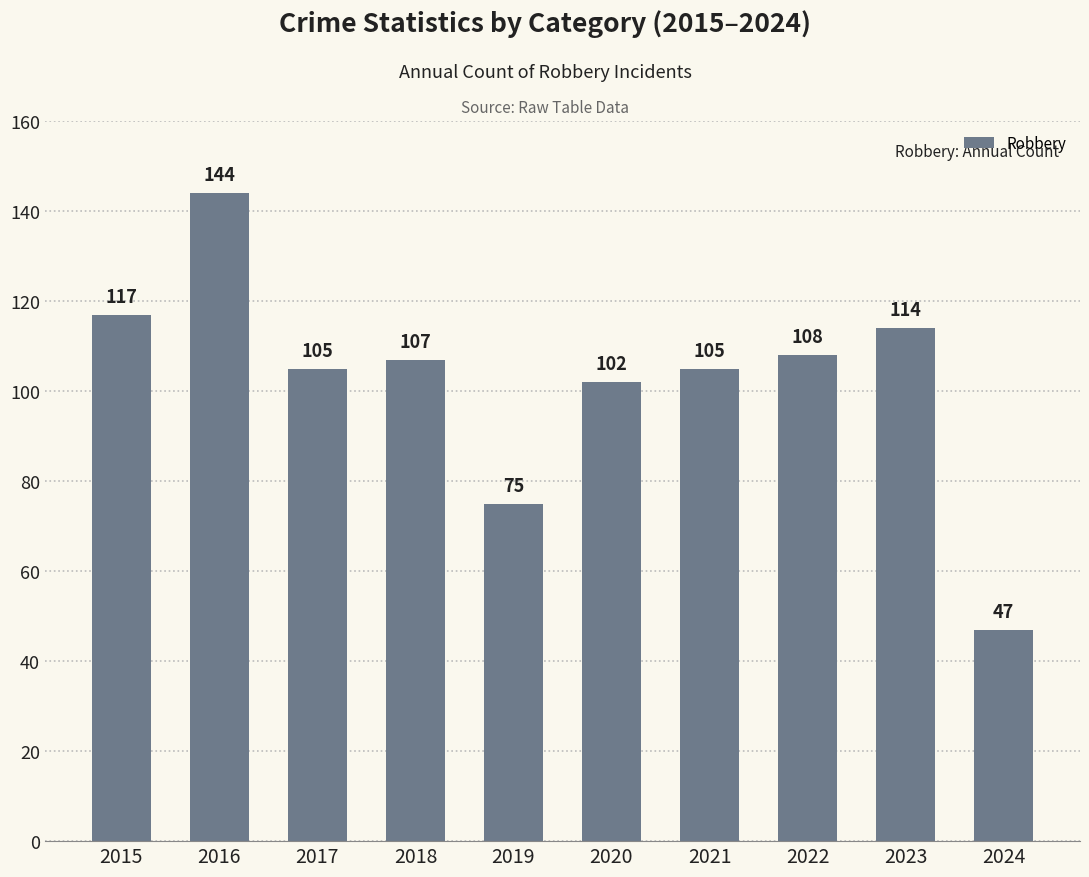

What is the value of the 7th bar from the left?

105